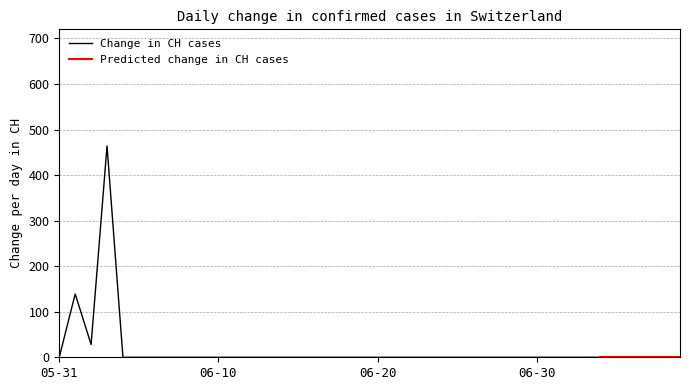

Count the number of categories in the chart.

40